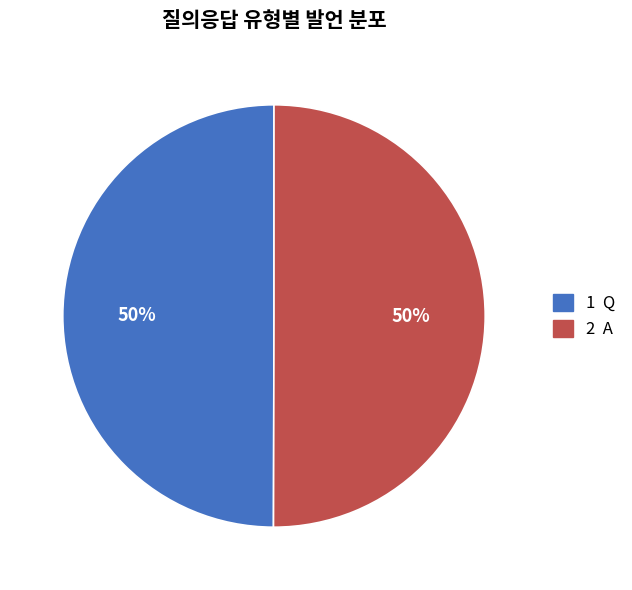

To the nearest percent, what is the average slice percentage?

50%